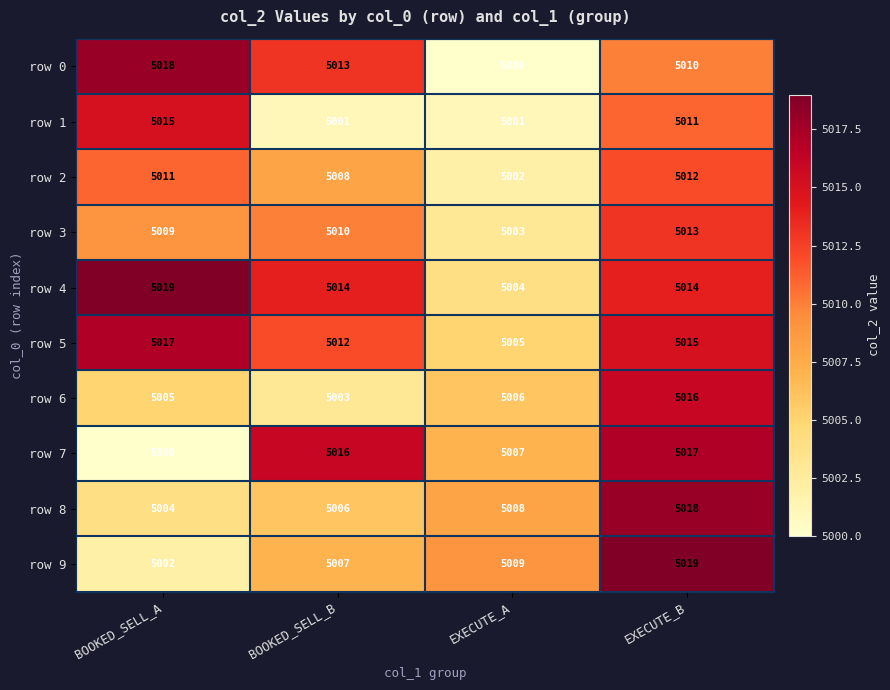

Where is row 7 nearest to the value 5008?

EXECUTE_A